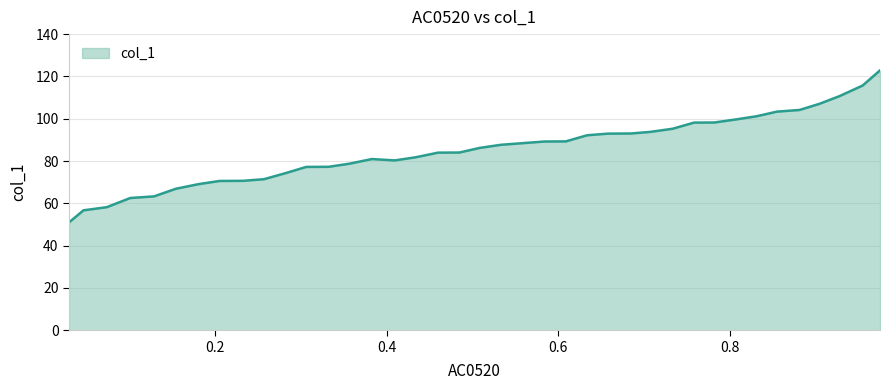

What is the maximum value shown in the chart?

122.8